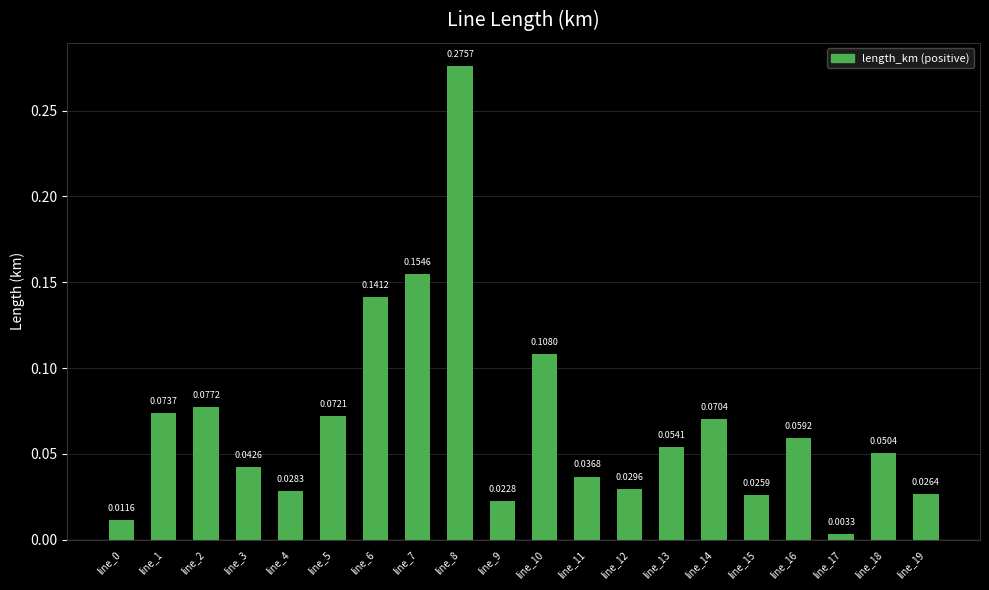

What is the change in value from line_0 to line_2?

+0.1